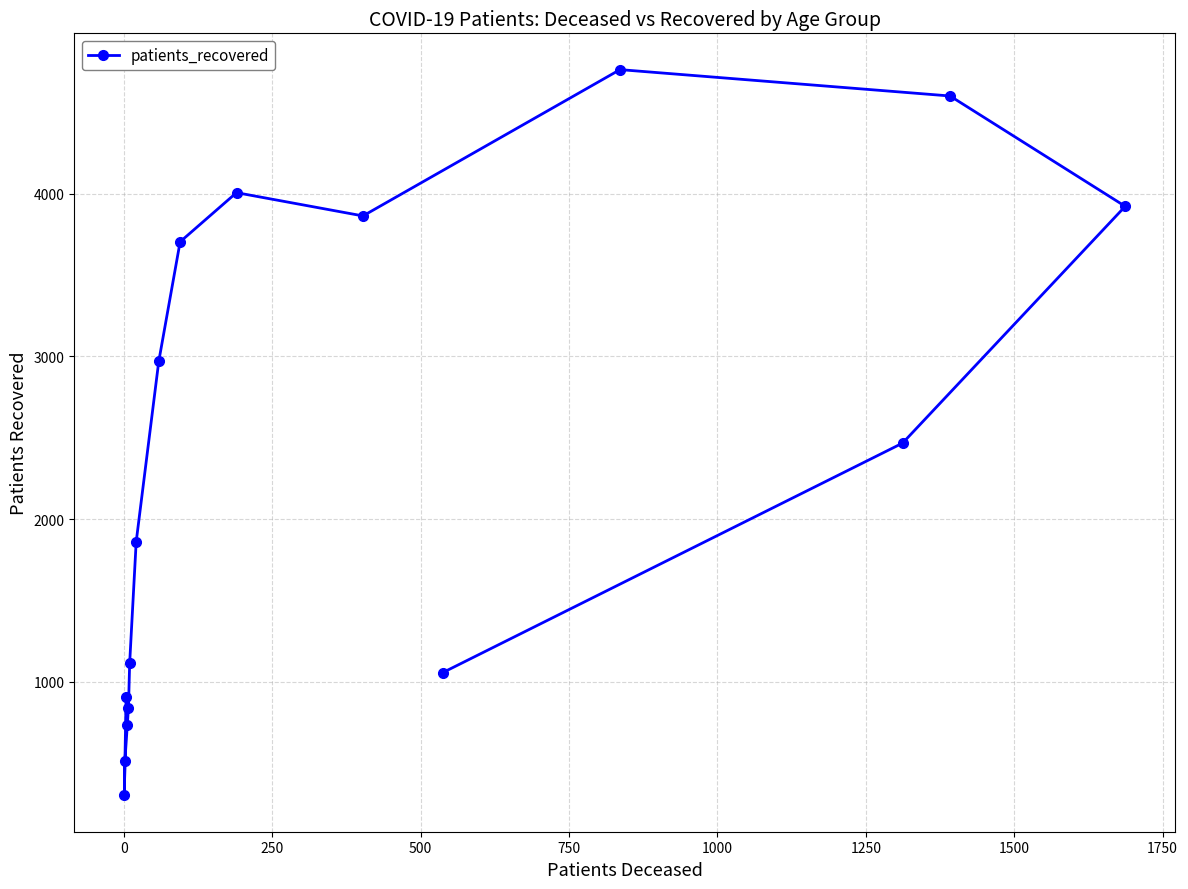

What is the value of the 6th point from the left?

1115